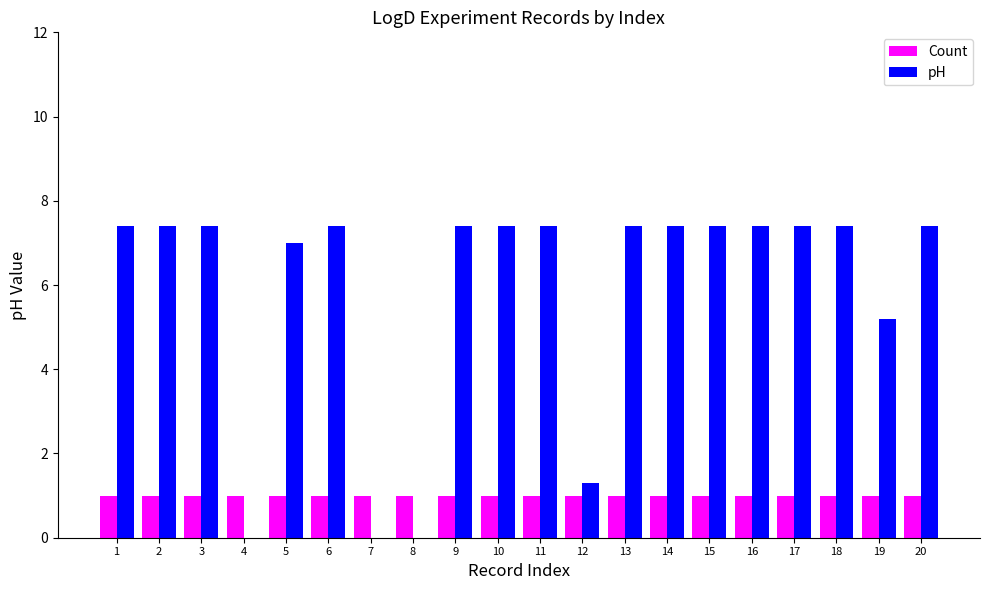

The value of Count at 13 is 1.6. True or false?

False